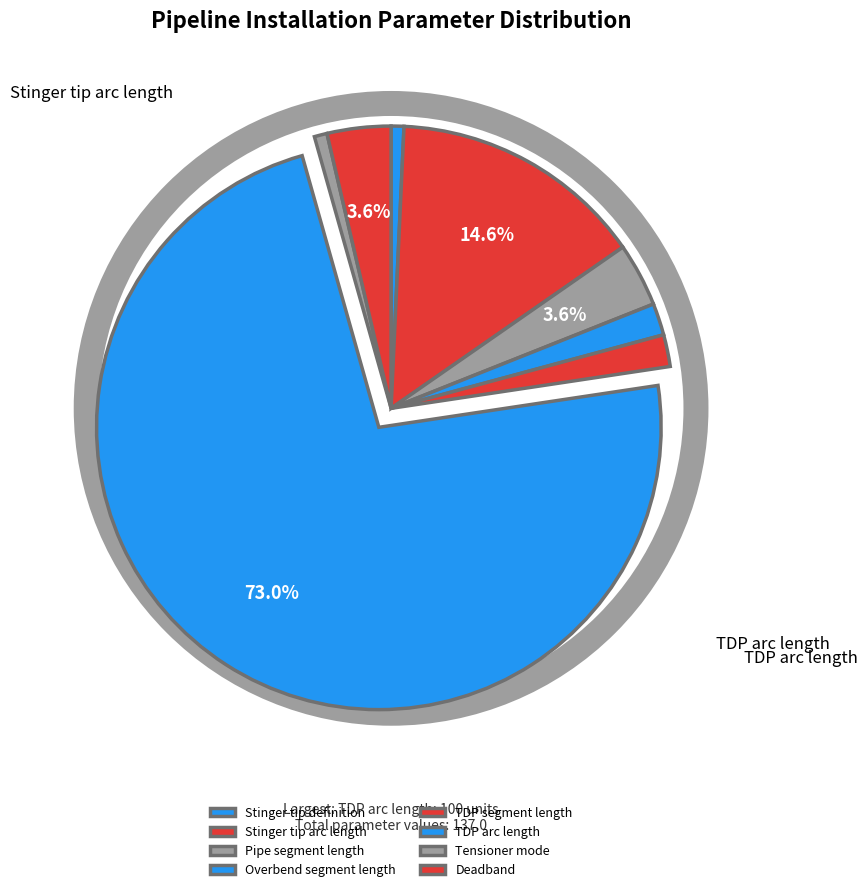

To the nearest percent, what is the difference between the largest and smallest slice percentages?

72%